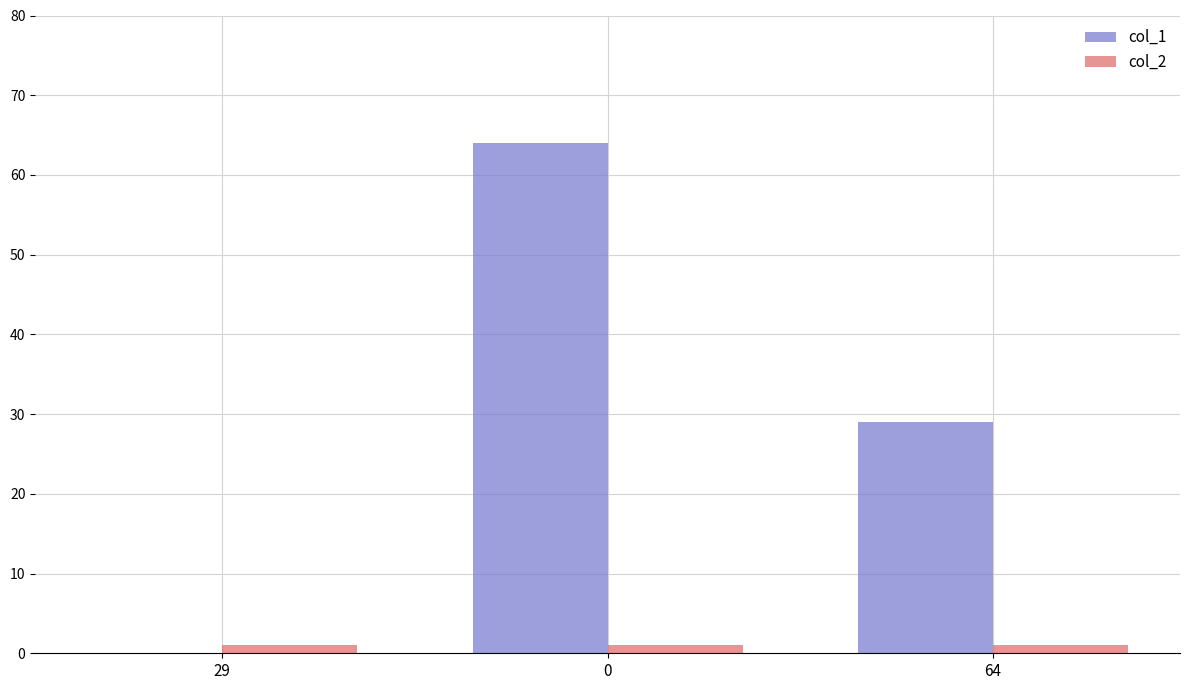

How many groups of bars are there?

3